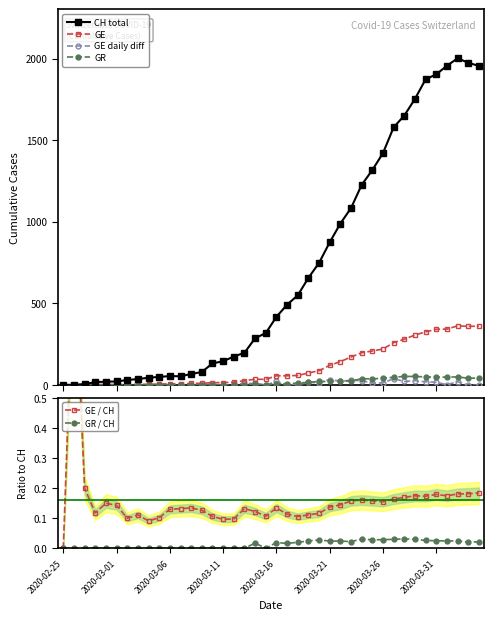

What is the value of the GE daily diff point at the 15th from the left?

4